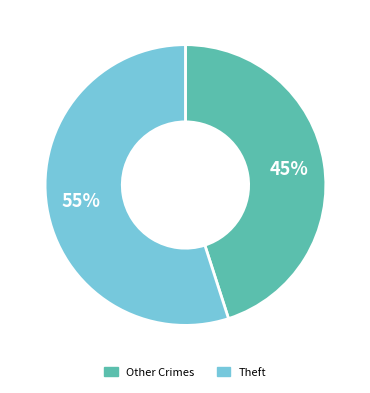

To the nearest percent, what is the difference between the largest and smallest slice percentages?

10%